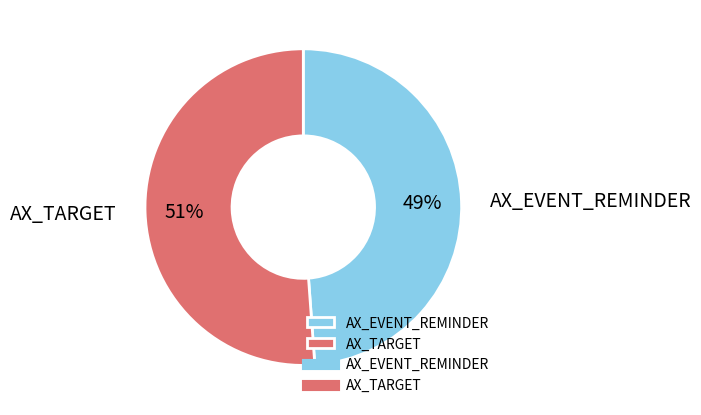

Combined, do AX_EVENT_REMINDER and AX_TARGET account for over 50%?

Yes